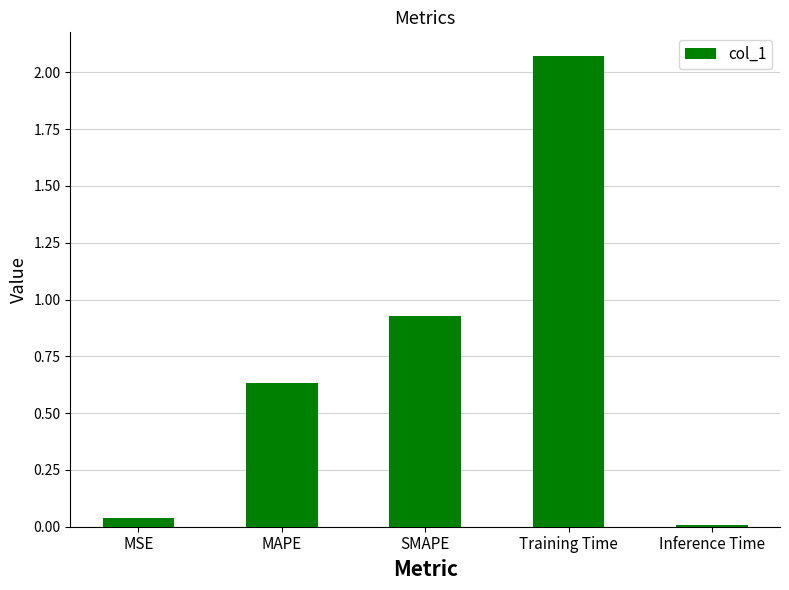

Rank the categories by value from lowest to highest.

Inference Time, MSE, MAPE, SMAPE, Training Time